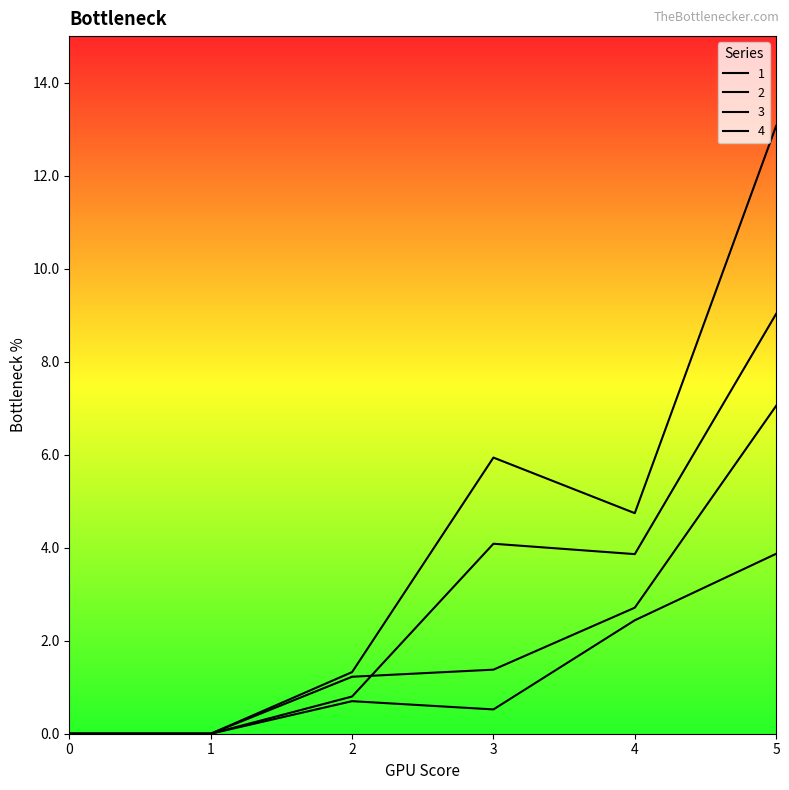

Is this an area chart (filled region under the line)?

No